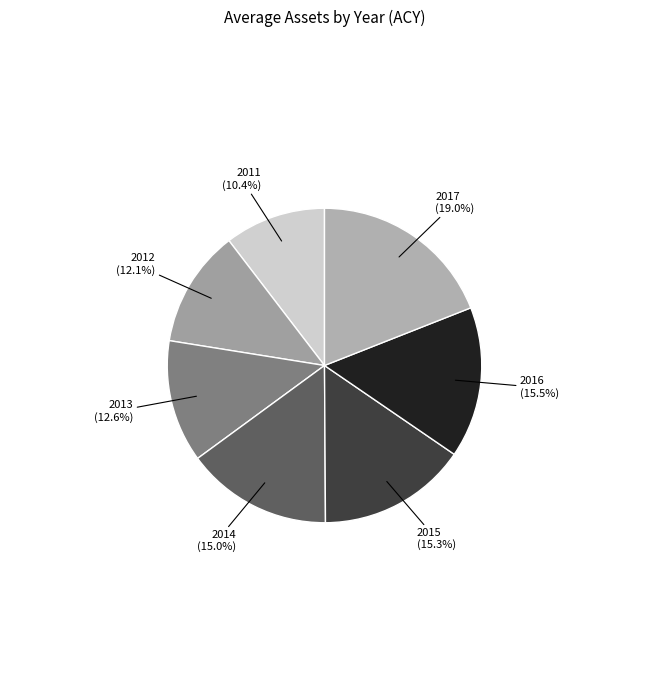

The 2011 slice represents 10% of the pie. True or false?

True